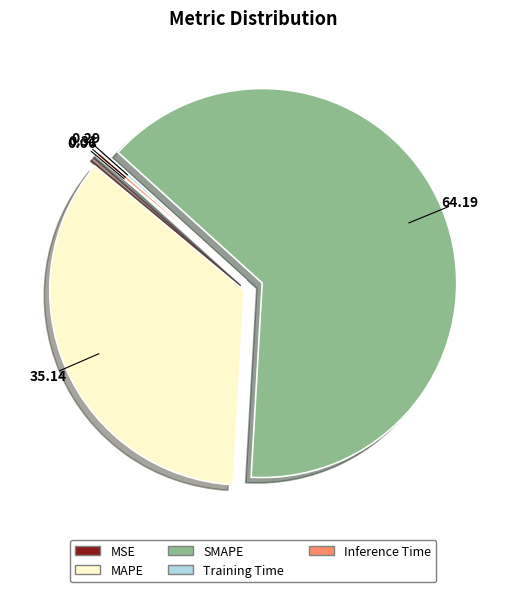

Which has a higher value, SMAPE or Inference Time?

SMAPE